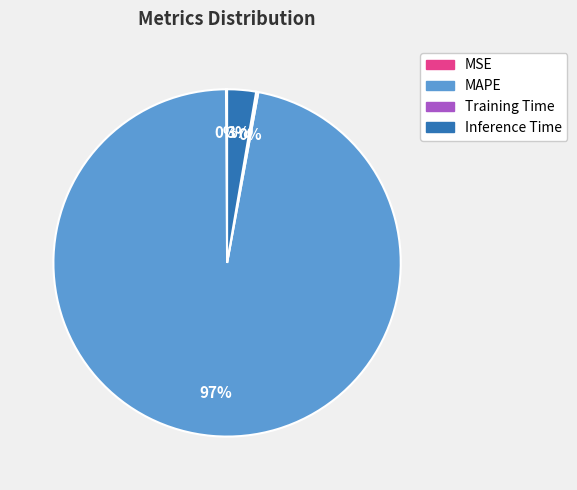

Is there any slice that represents more than half of the pie?

Yes